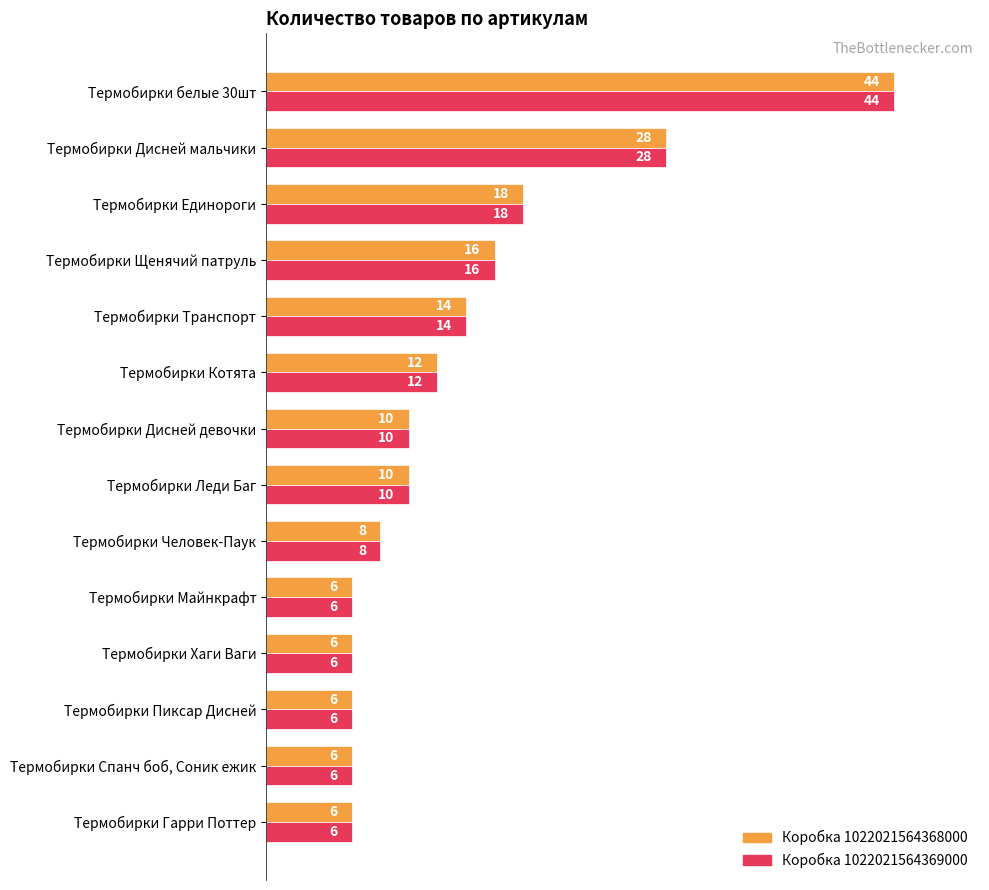

At which label does Коробка 1022021564369000 reach its peak?

Термобирки белые 30шт